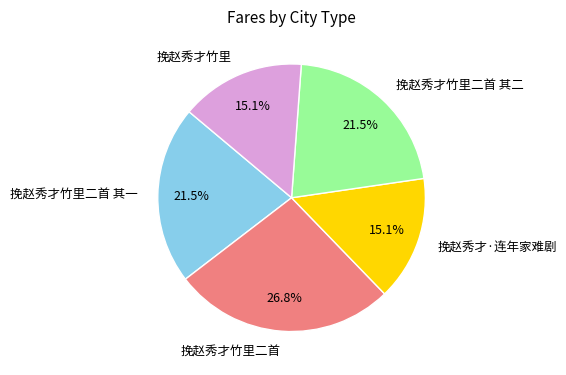

Does 挽赵秀才竹里 represent more than half of the total?

No